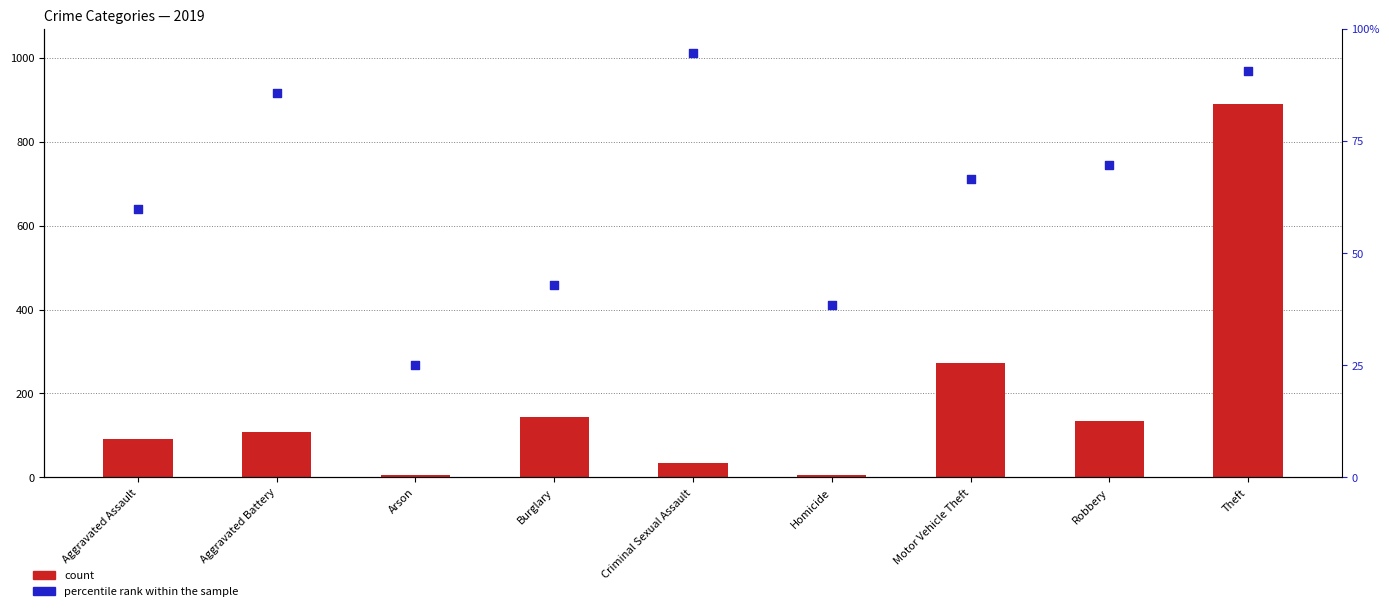

At how many categories does at least one series exceed 882?

1